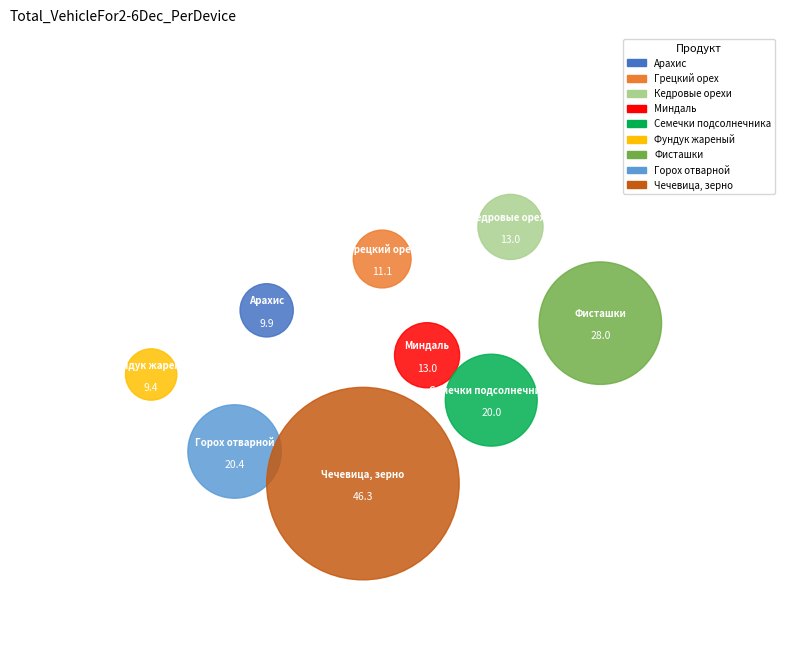

Combined, what portion of the pie is Арахис and Фисташки?

22.2%